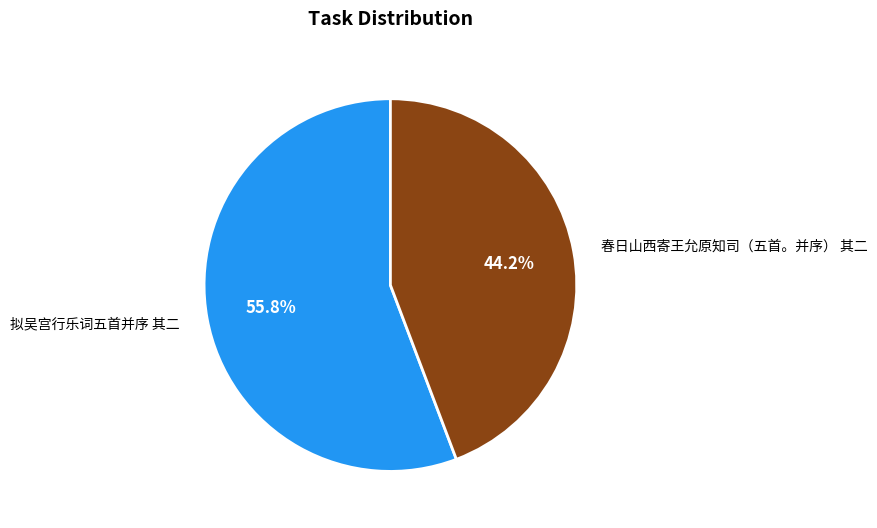

How many slices are in this pie chart?

2